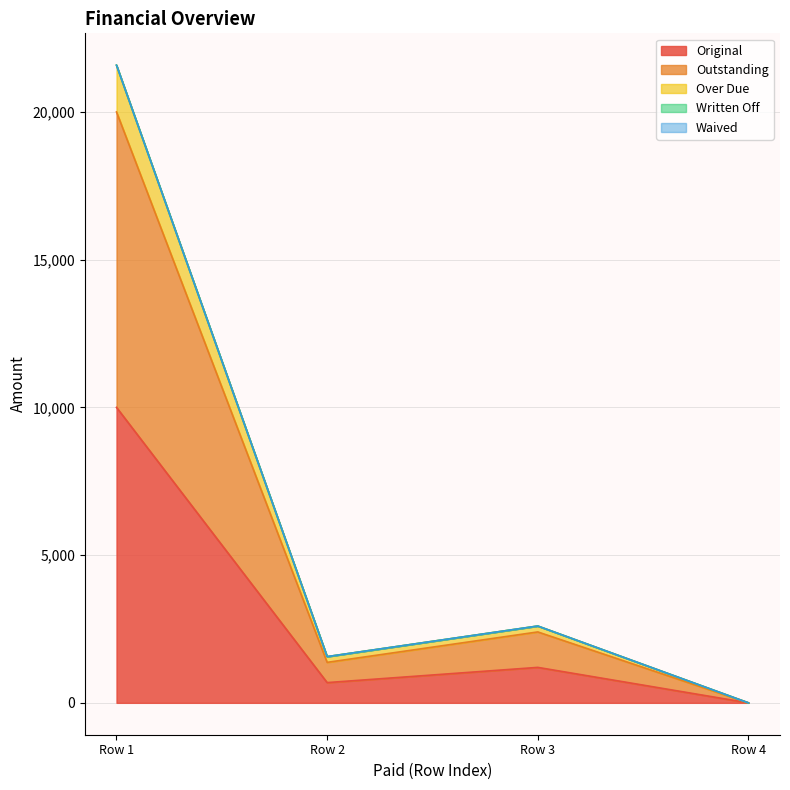

Does the chart have visible grid lines?

Yes